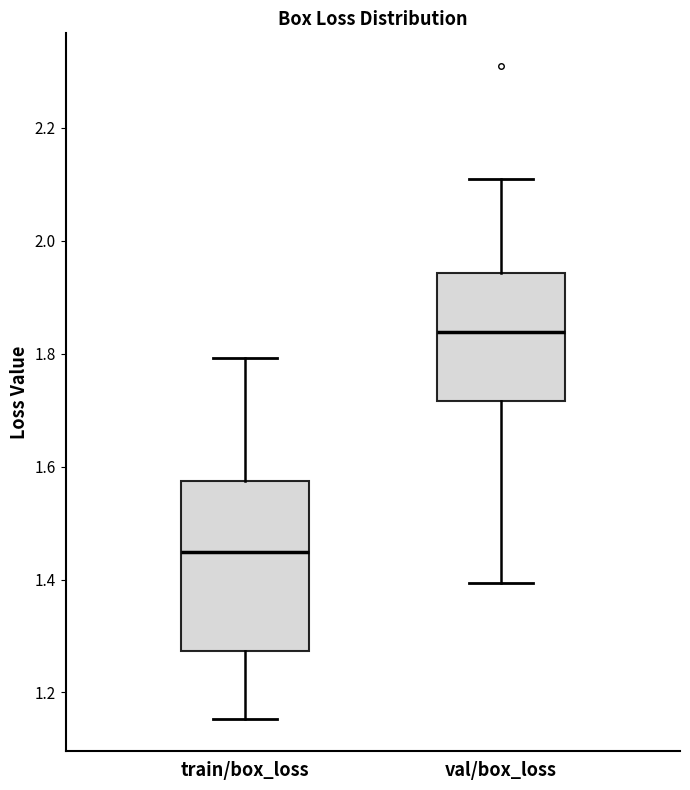

Where is the lower edge of the box for val/box_loss on the y-axis? The values are not printed on the chart, so give them approximately, as read against the axis.

1.72